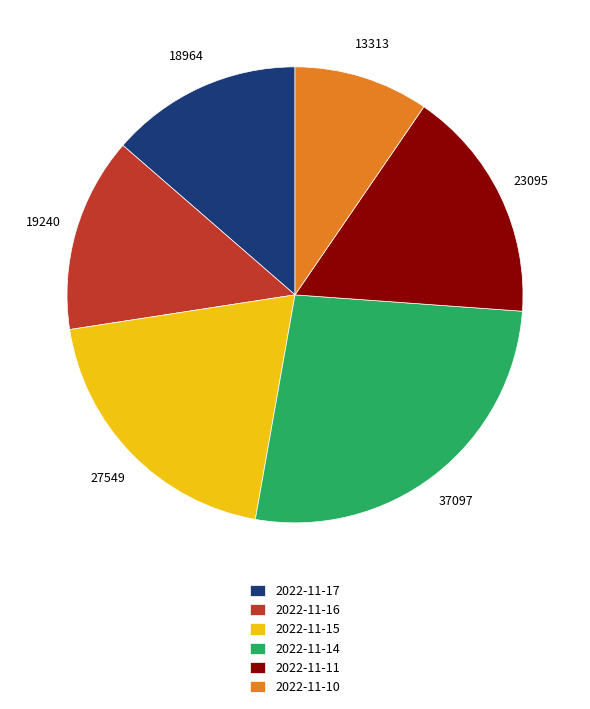

Approximately how many times larger is the value at 2022-11-10 compared to 2022-11-15?

0.5